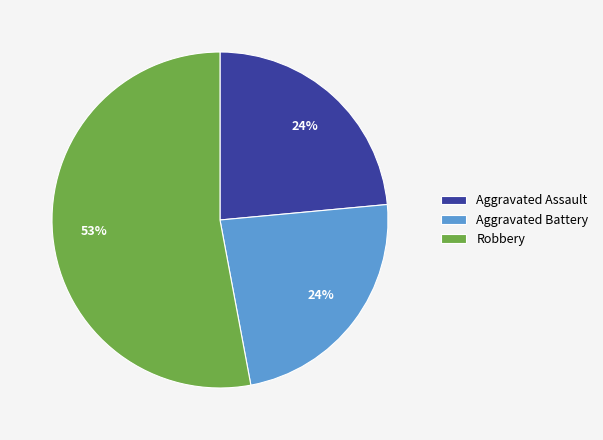

Which slice is the largest?

Robbery